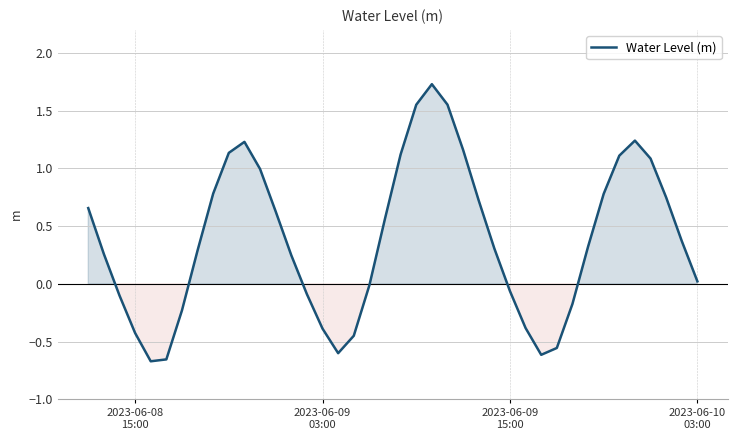

What is the maximum value shown in the chart?

1.7